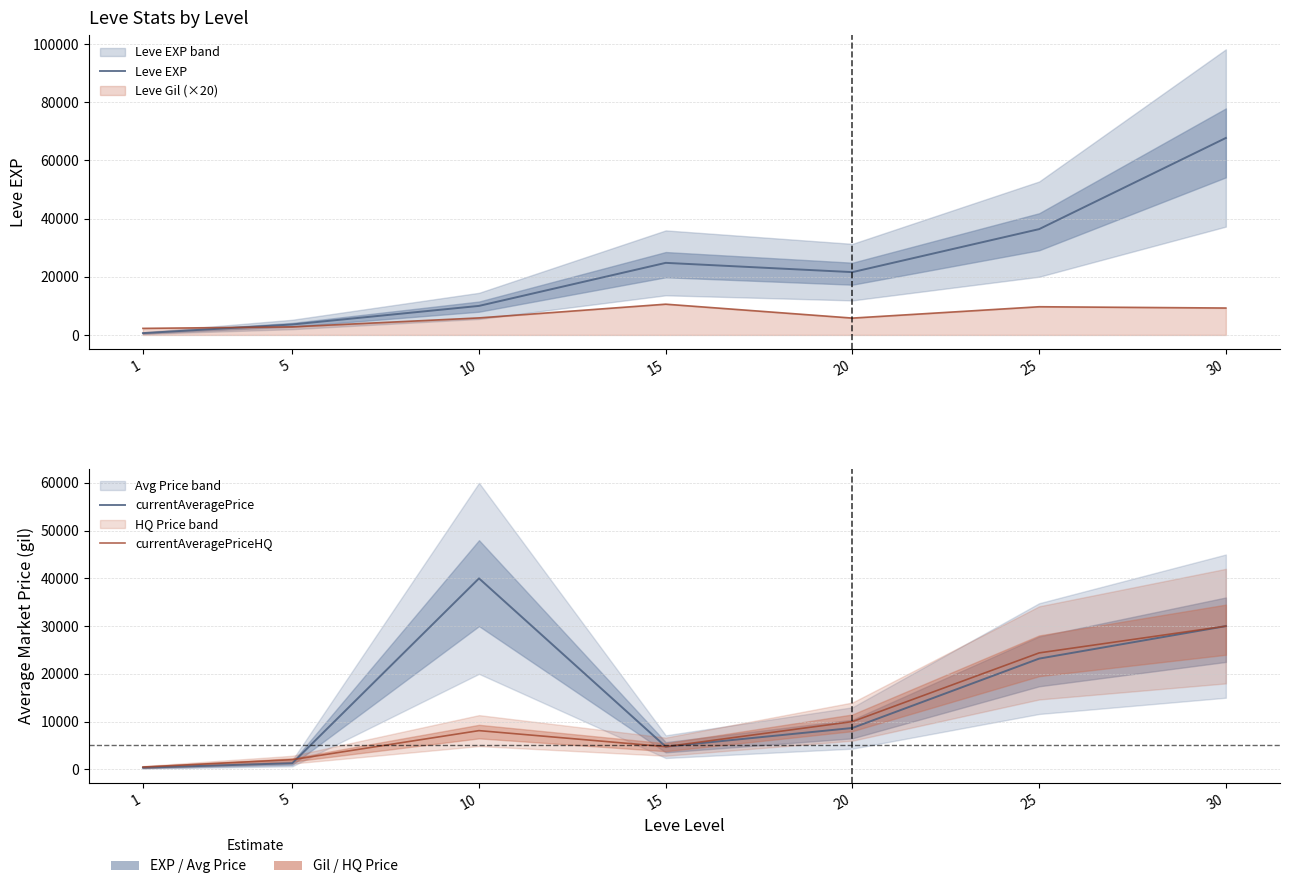

Where is the first local minimum for Leve EXP?

20